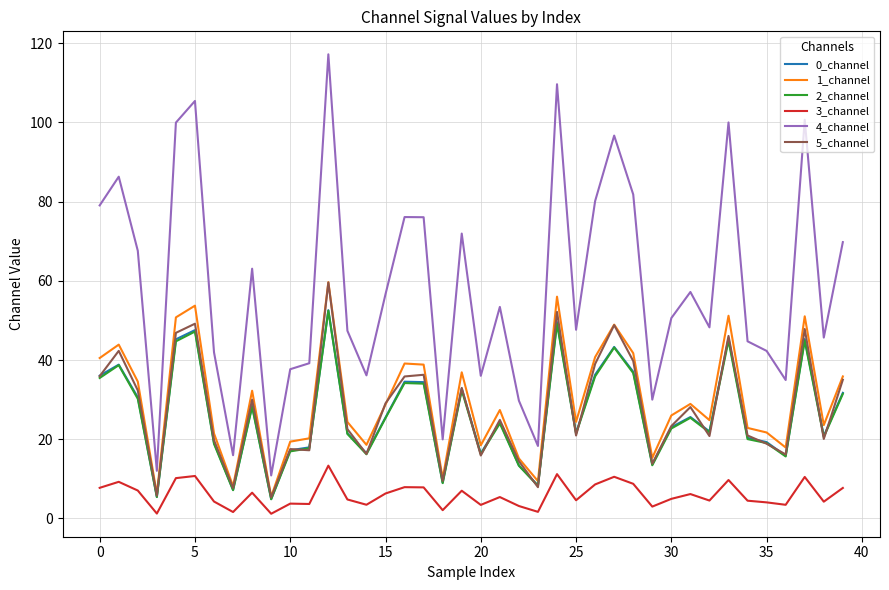

What are all the series names shown in the legend?

0_channel, 1_channel, 2_channel, 3_channel, 4_channel, 5_channel